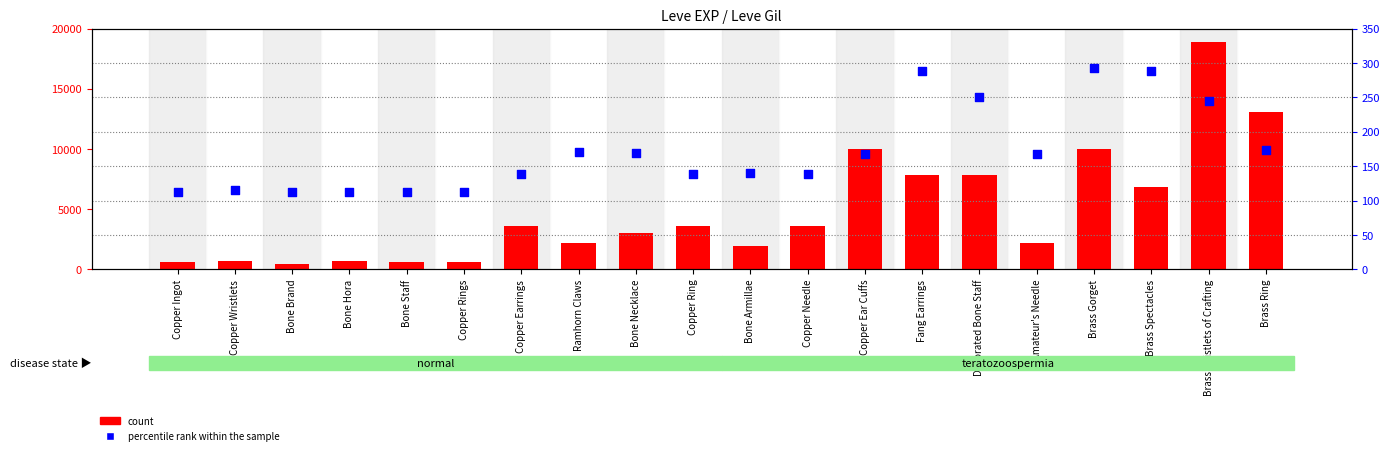

Which series contains the lowest Y value?

percentile rank within the sample